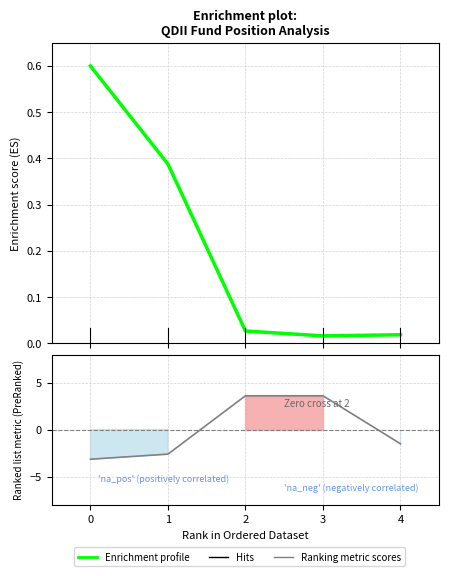

Where is the first local minimum for 基金金额?

3